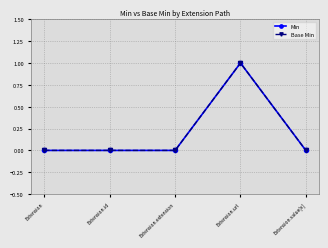

The value of Base Min at Extension.url is 1. True or false?

True